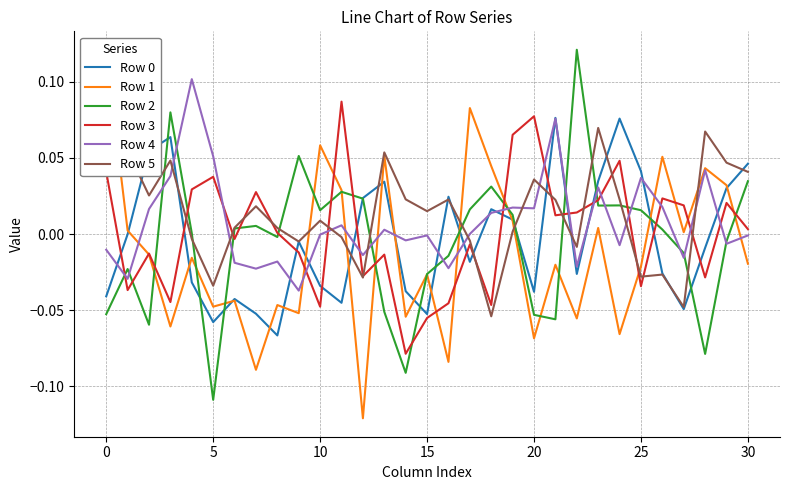

How many data points does each series have?

31